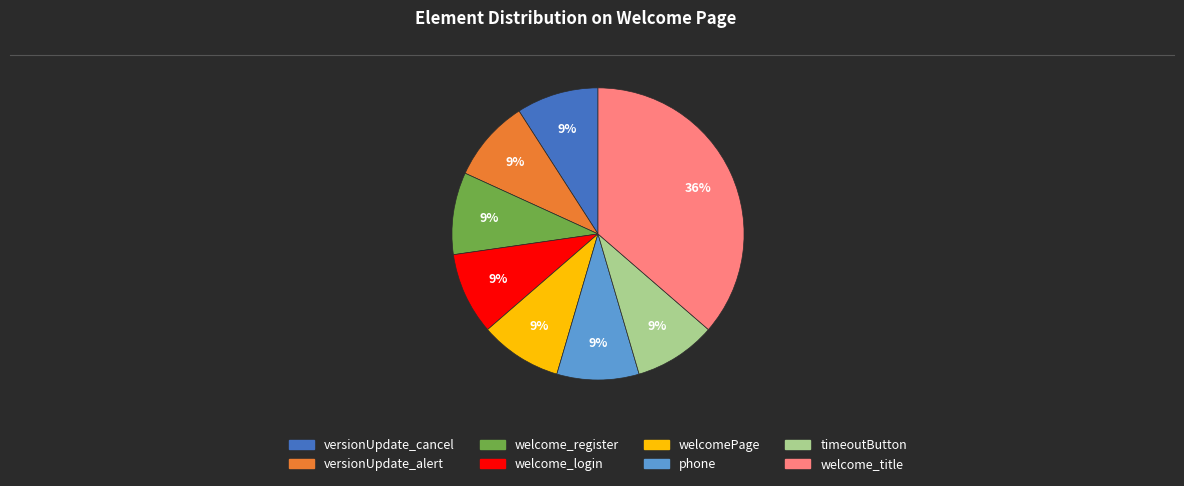

Is there a majority slice in this chart?

No